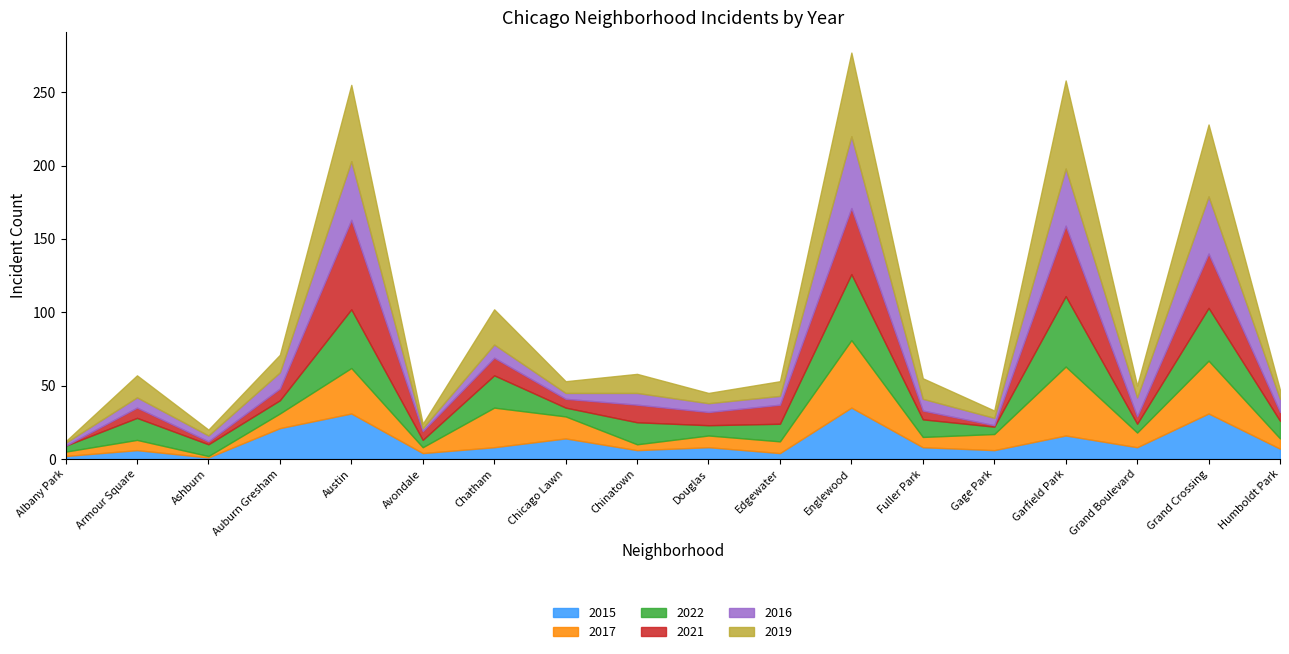

What is the difference between the highest and lowest values at Douglas?

3